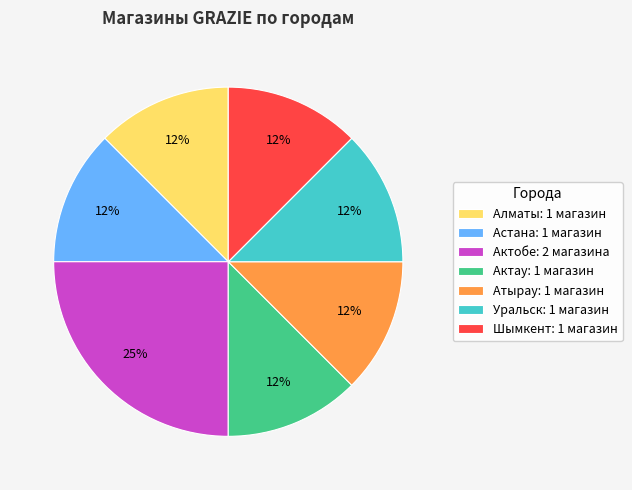

Which category has the biggest portion of the pie?

Актобе: 2 магазина